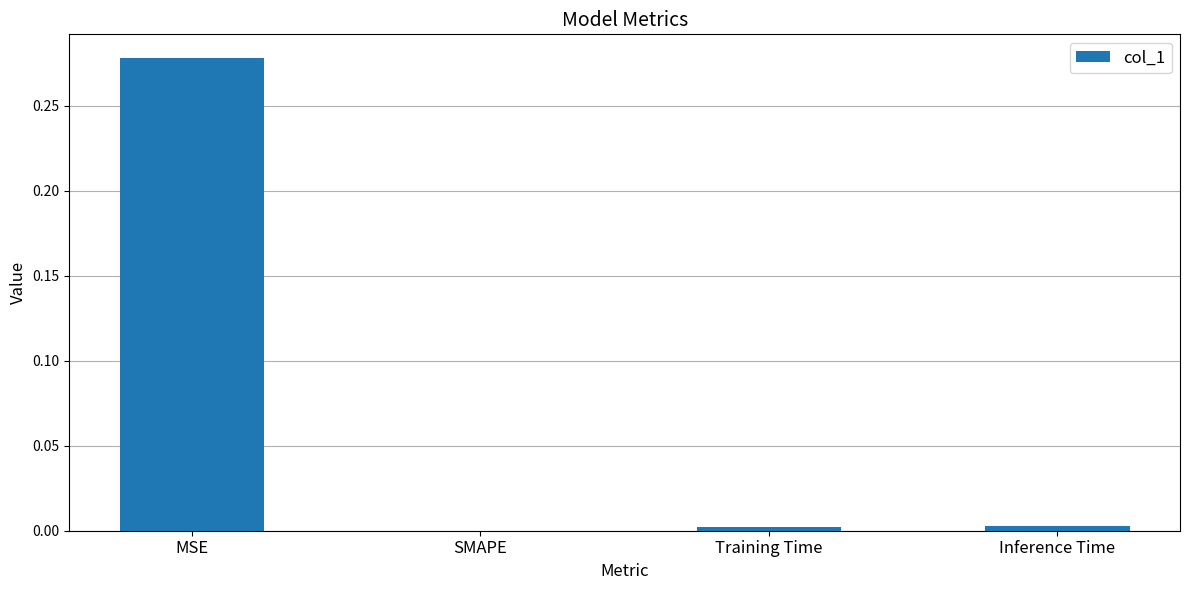

Which has a higher value, MSE or SMAPE?

MSE